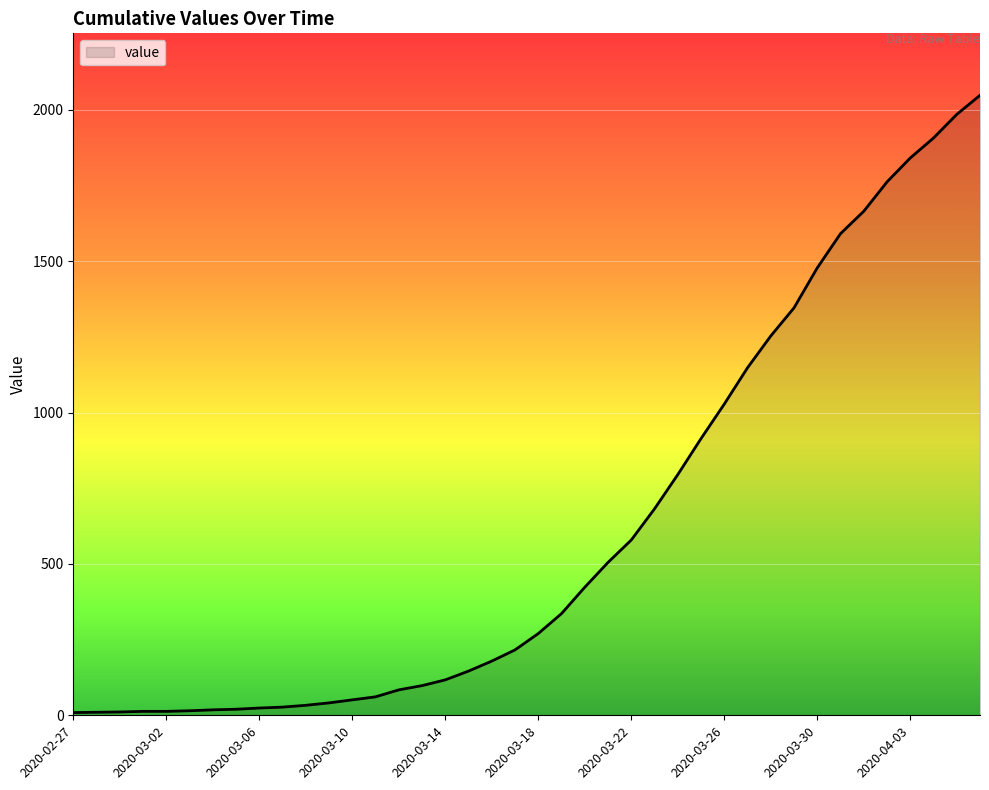

What is the difference between the second highest and minimum values?

1976